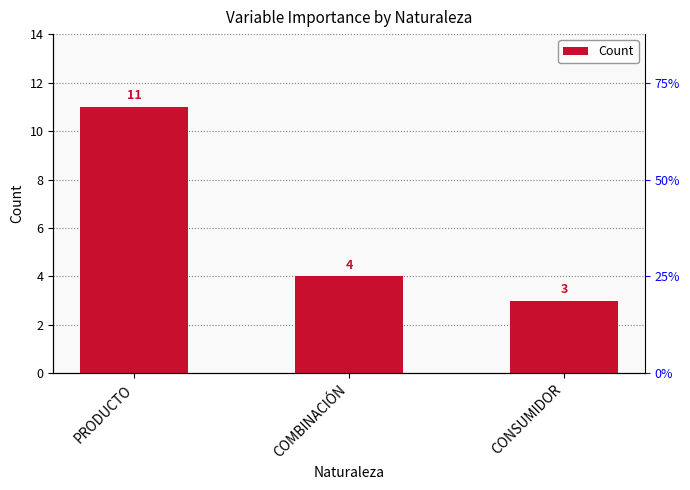

Rank the categories by value from lowest to highest.

CONSUMIDOR, COMBINACIÓN, PRODUCTO